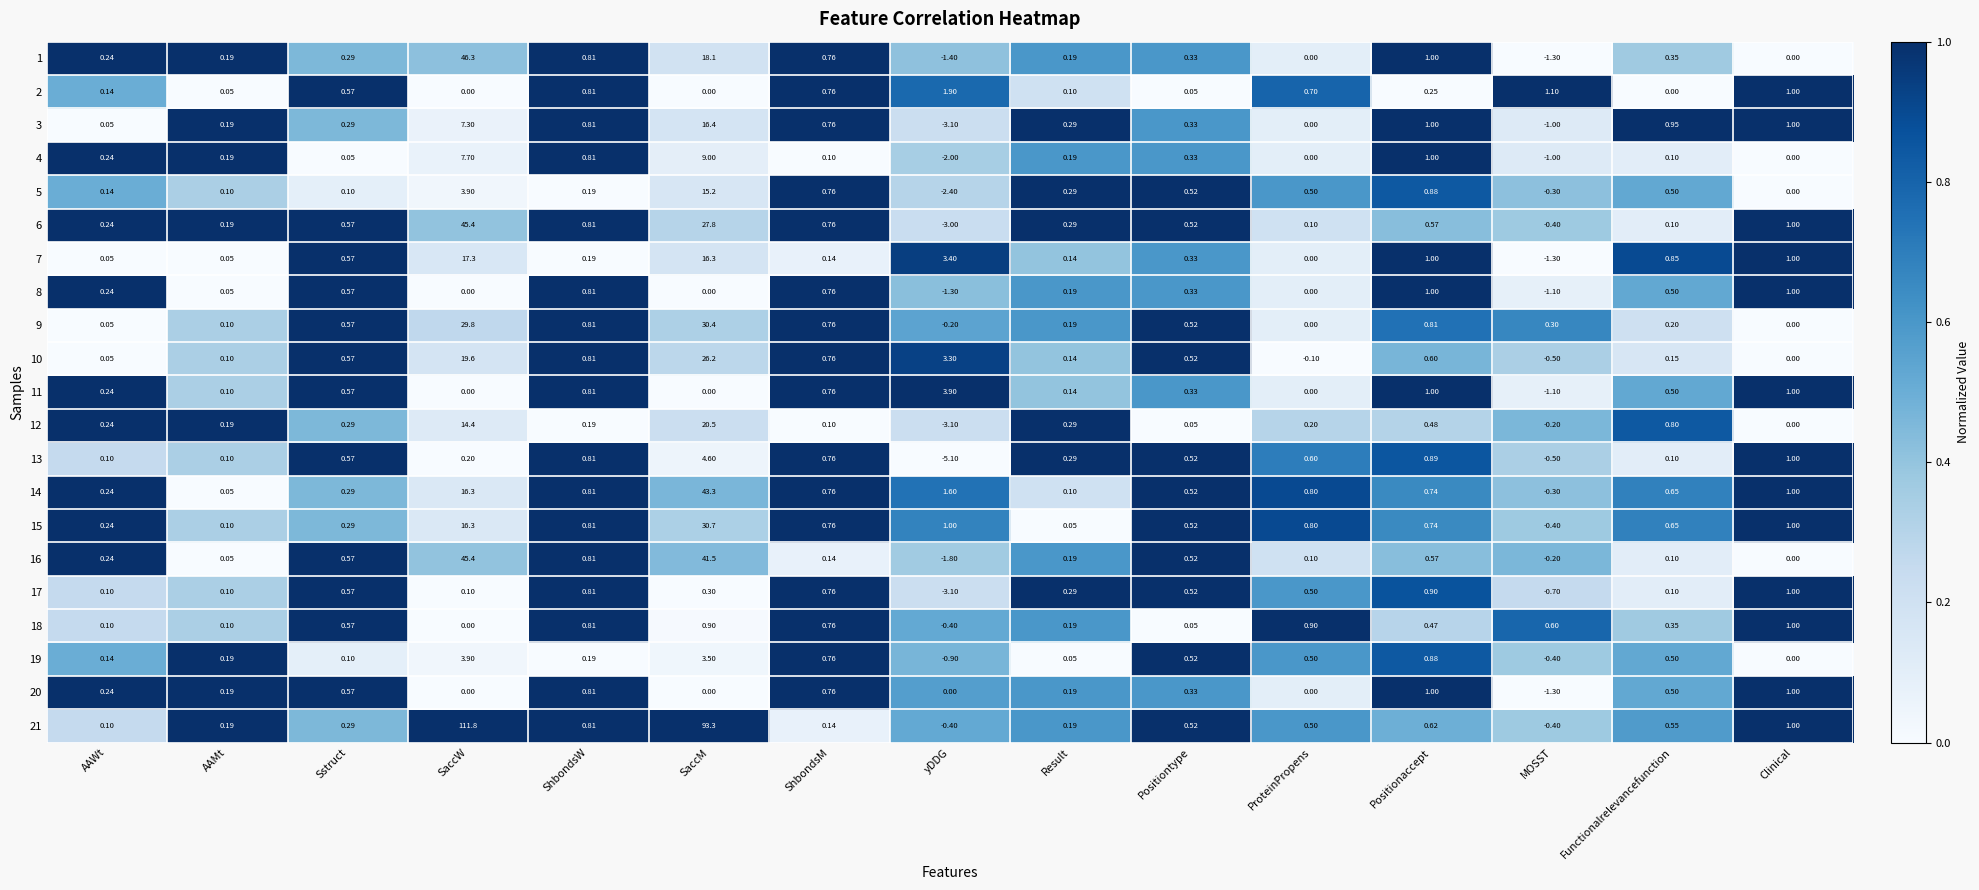

At which category is the sum across all series the highest?

SaccM